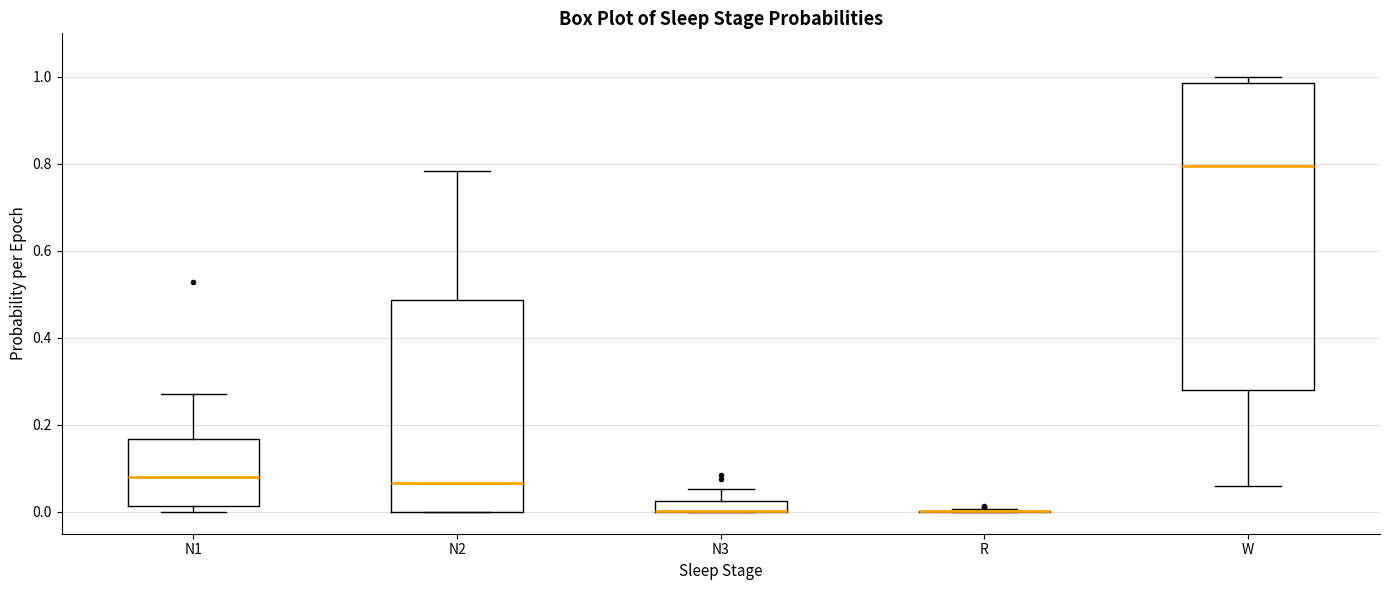

Comparing the boxes themselves (not the whiskers), which one is the tallest?

W